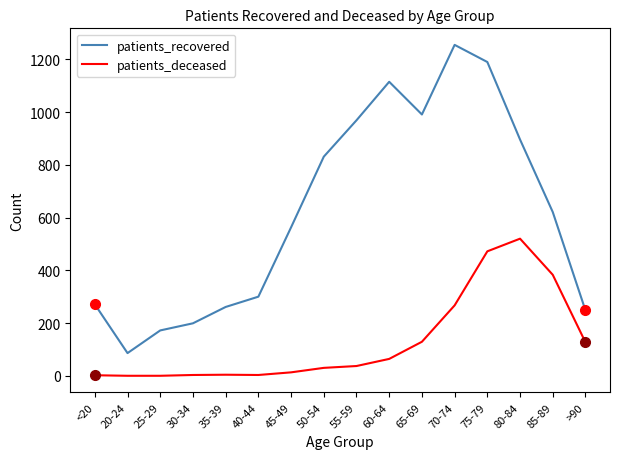

Between 55-59 and 75-79, which series saw the biggest shift?

patients_deceased